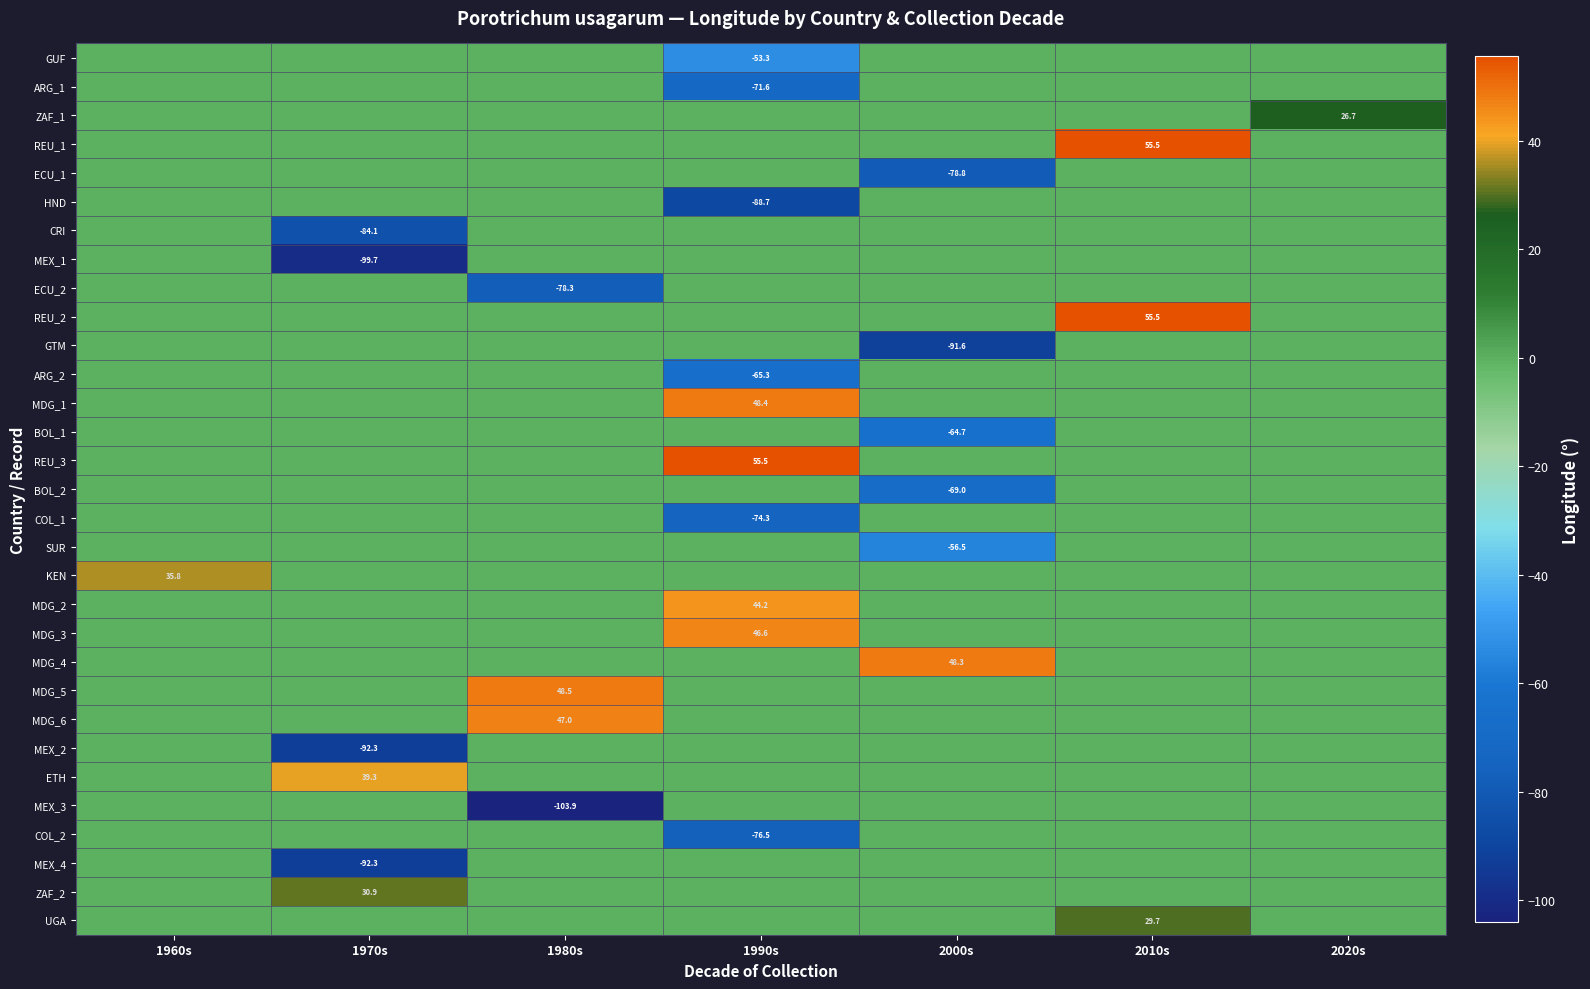

Count the number of categories in the chart.

7